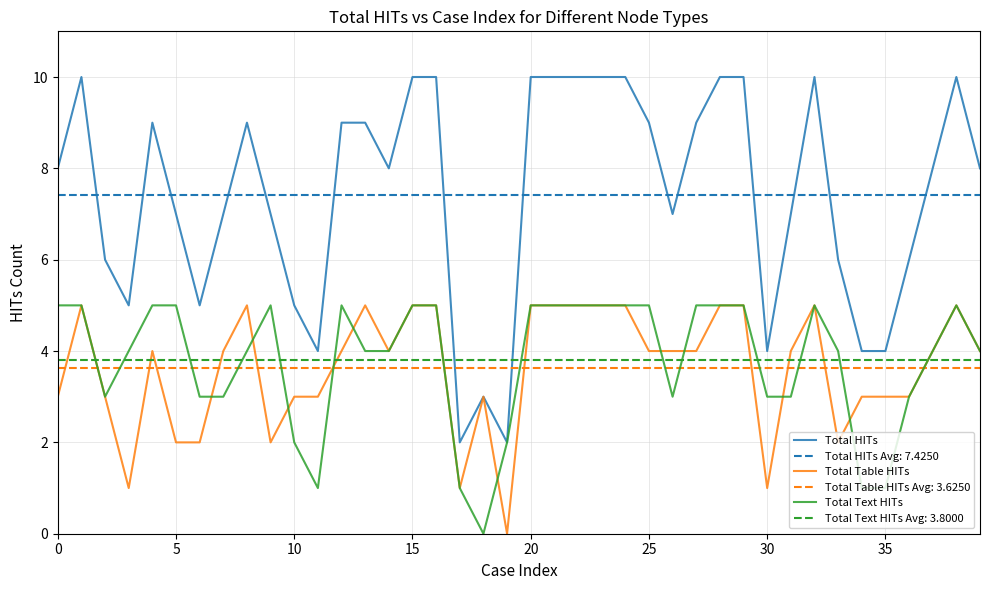

True or false: Total HITs and Total Table HITs intersect in this chart.

False